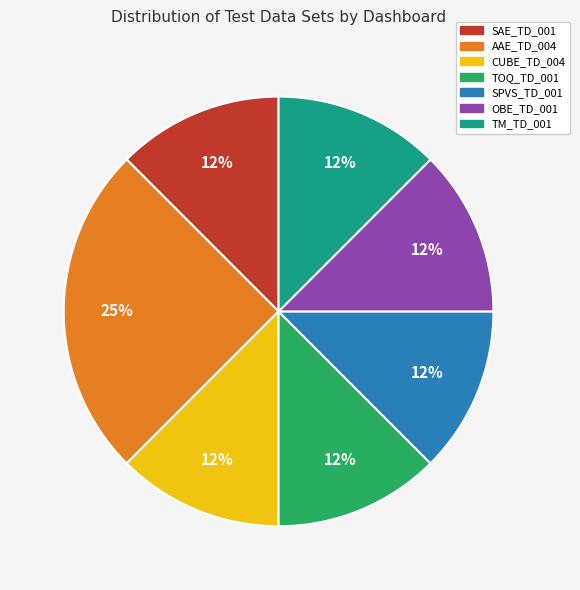

Approximately how many times larger is the value at TM_TD_001 compared to SAE_TD_001?

1.0